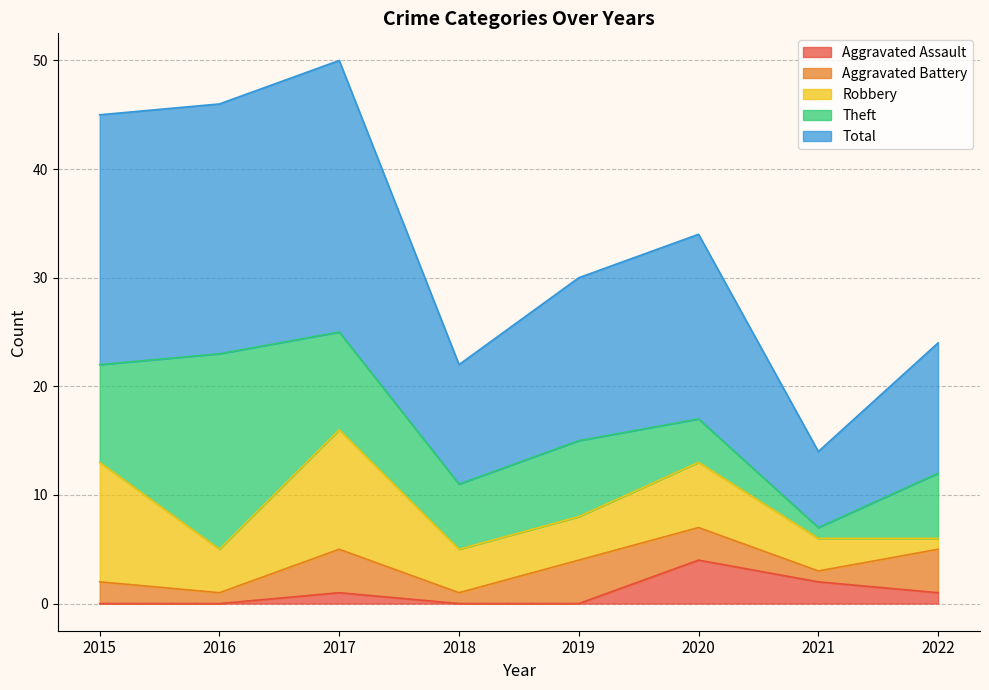

What is the spread (max minus min) of values at 2018?

11